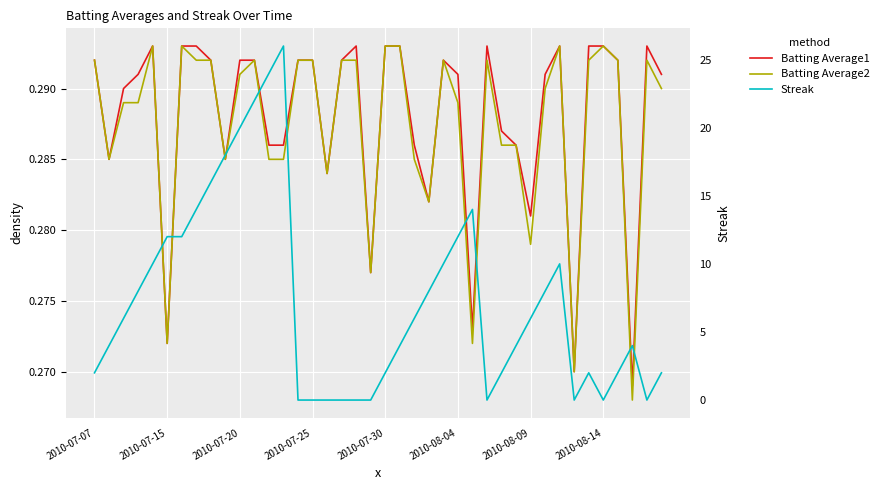

What is the sum of the Batting Average2 values at 17 and 2010-07-30?

0.6